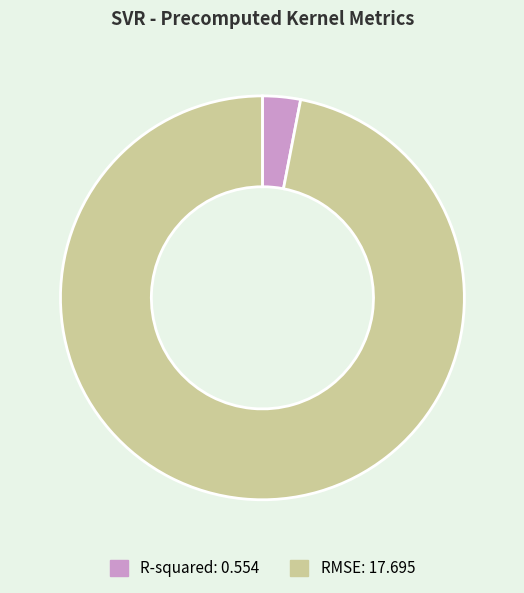

Is it true that R-squared is 3% of the pie?

True